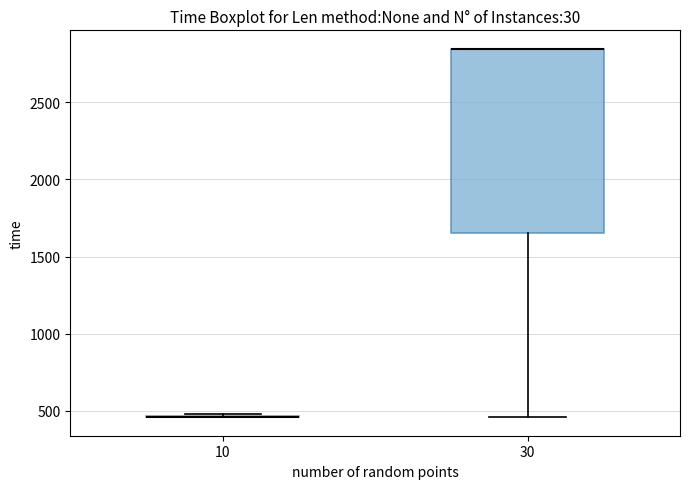

Where does the lower whisker of the box at x = 30 end on the y-axis? The values are not printed on the chart, so give them approximately, as read against the axis.

450